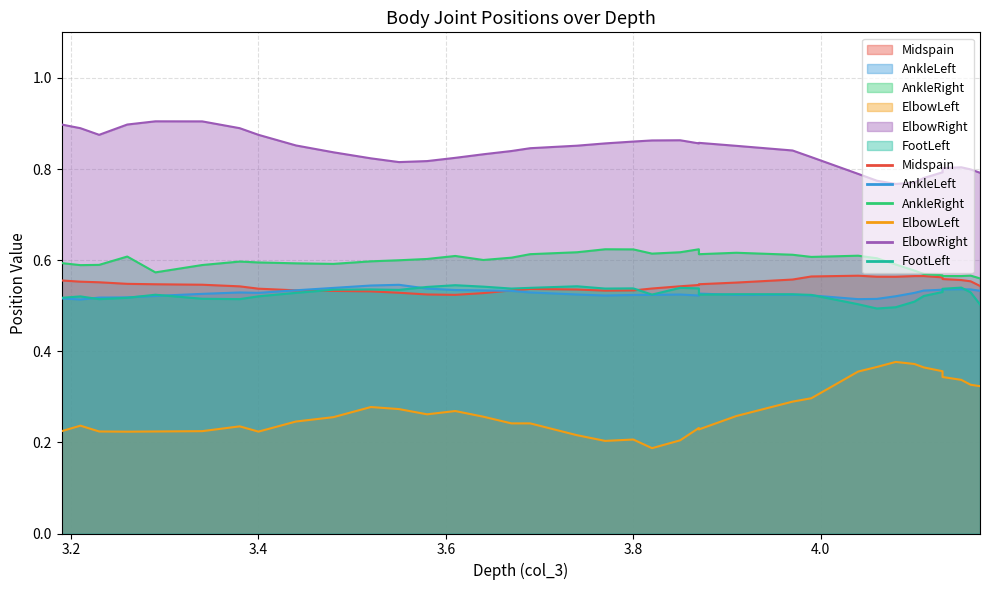

What are all the series names shown in the legend?

Midspain, AnkleLeft, AnkleRight, ElbowLeft, ElbowRight, FootLeft